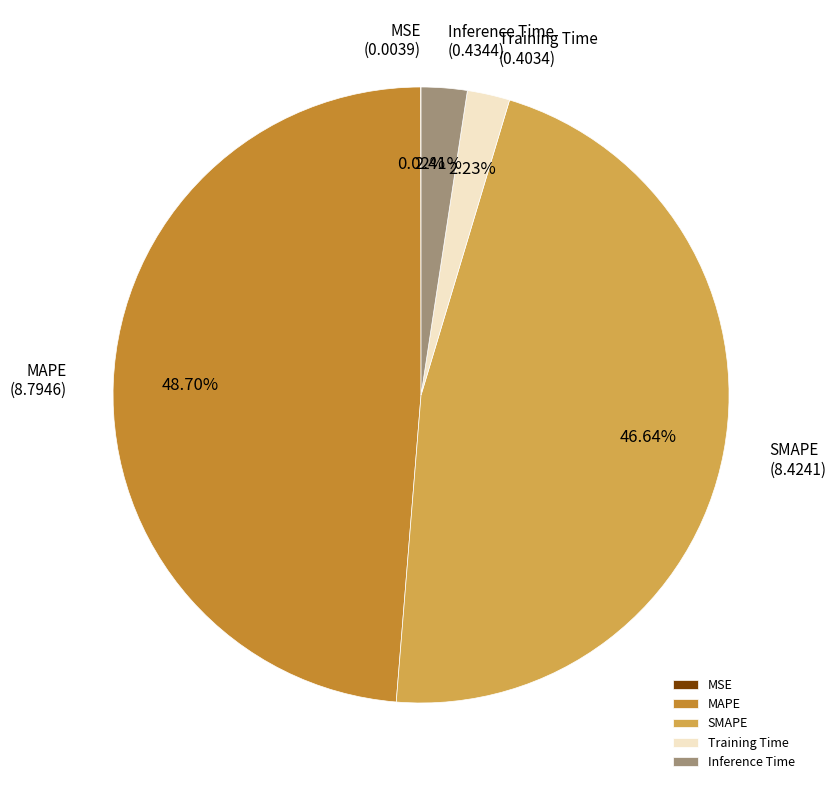

What is the largest slice in the pie chart?

MAPE